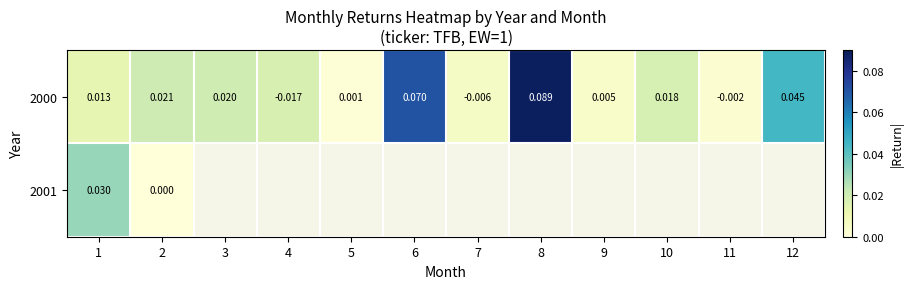

Which category has the highest value across all series?

8